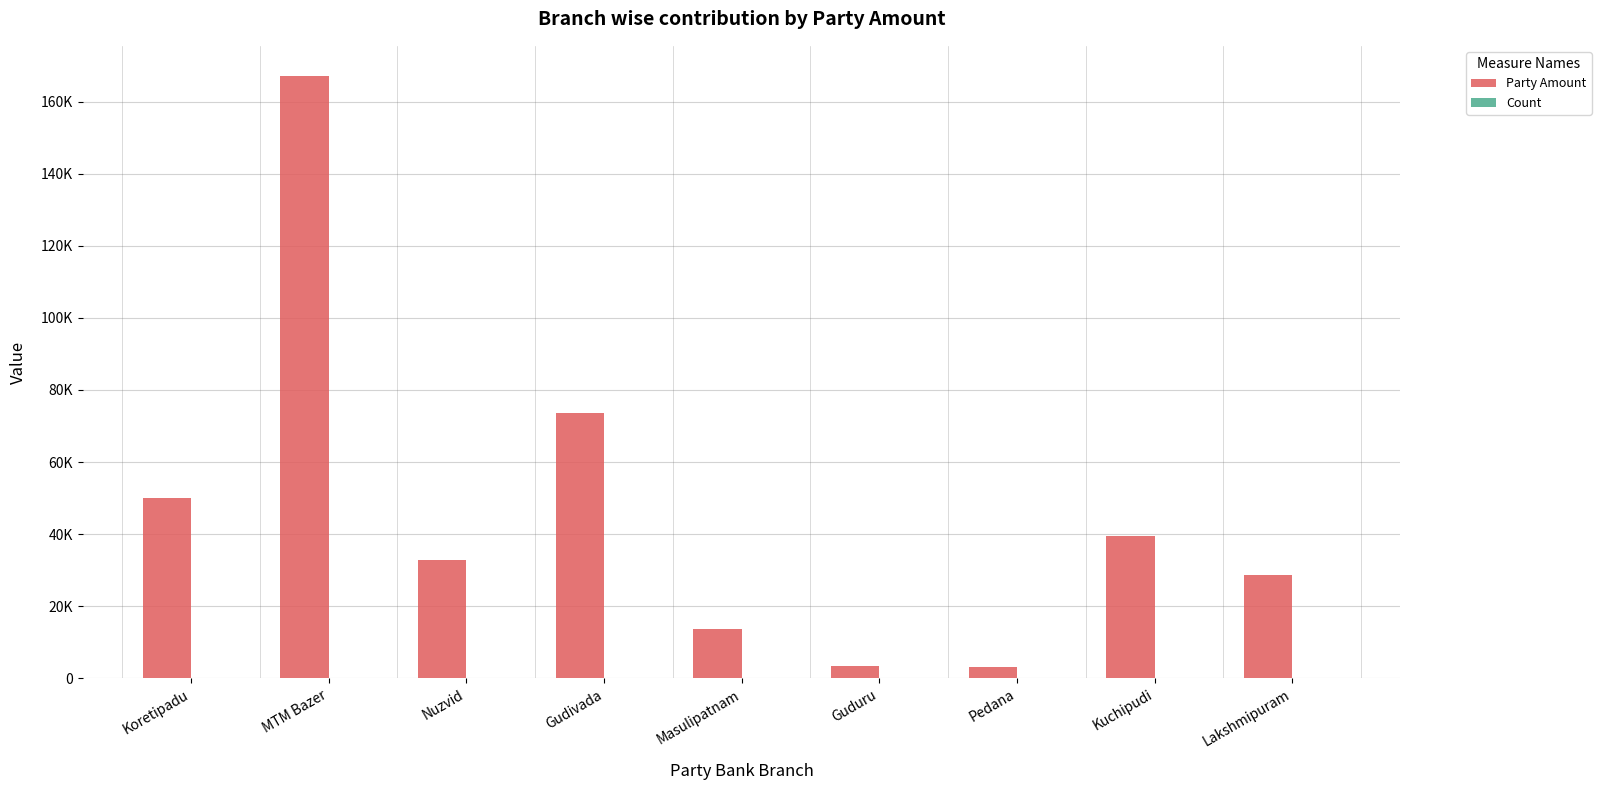

Does the chart contain stacked bars?

No